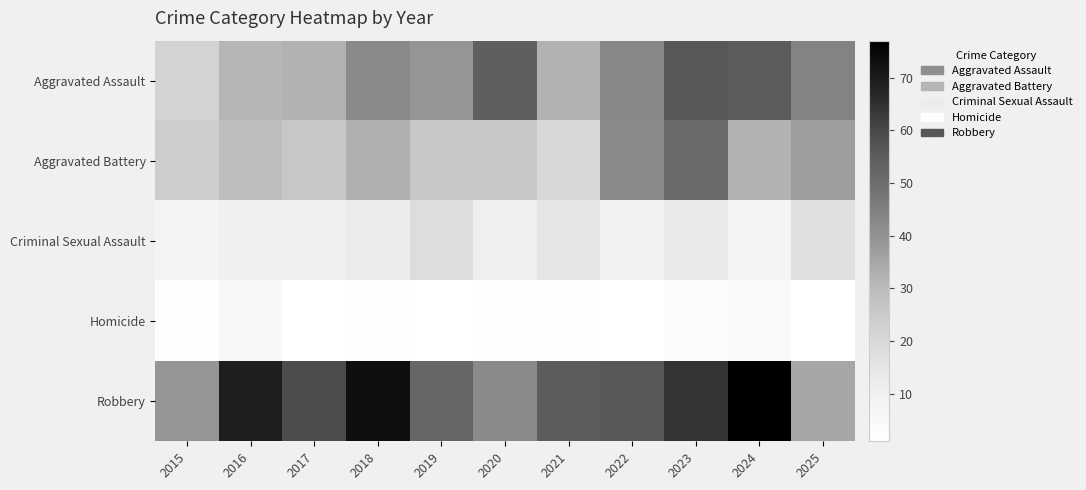

List the series in order of their peak value, lowest first.

Homicide, Criminal Sexual Assault, Aggravated Battery, Aggravated Assault, Robbery